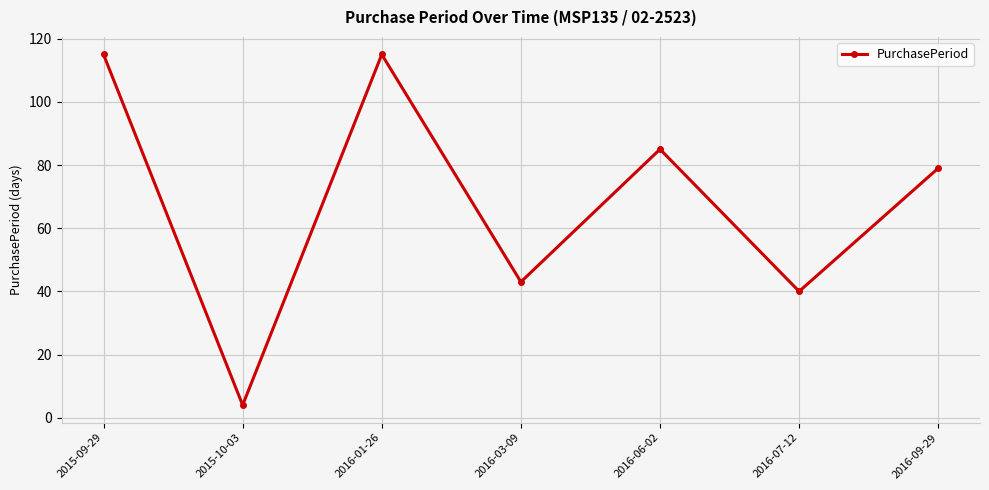

Reading left to right, extract all data points from this chart.

2015-09-29=115	2015-10-03=4	2016-01-26=115	2016-03-09=43	2016-06-02=85	2016-07-12=40	2016-09-29=79